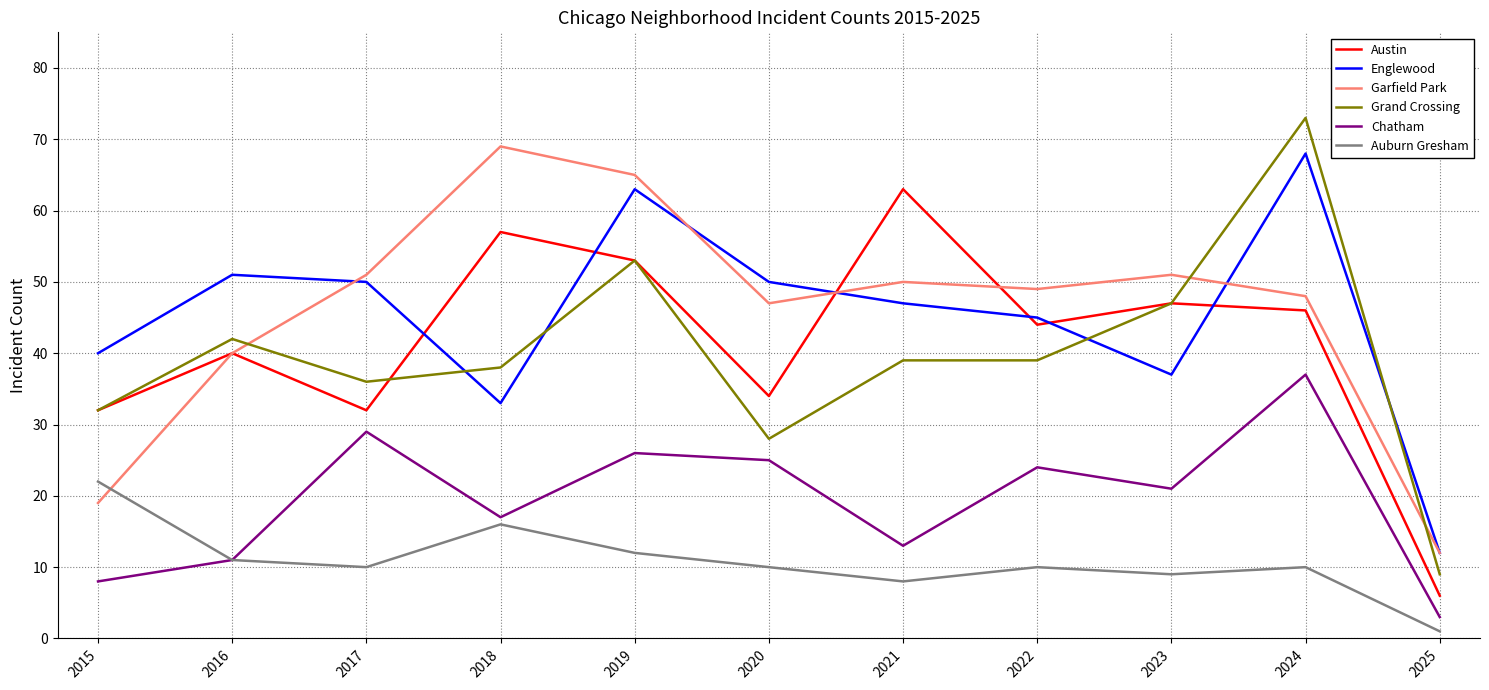

Is it true that Englewood equals 101 at 2024?

False